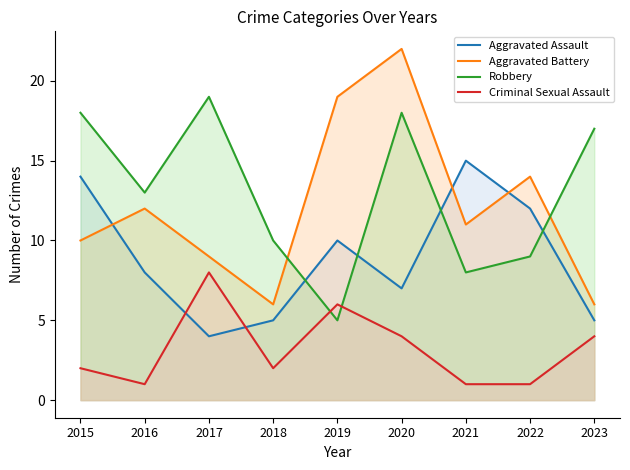

Is the value of Robbery at 2021 greater than the value of Aggravated Battery at 2020?

No